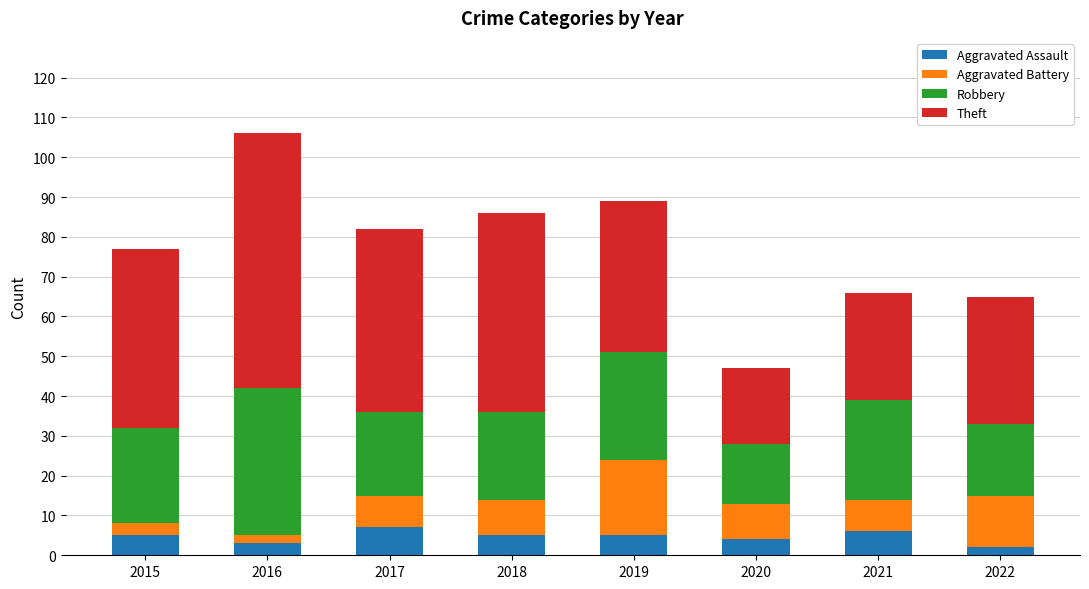

Does the chart contain stacked bars?

Yes